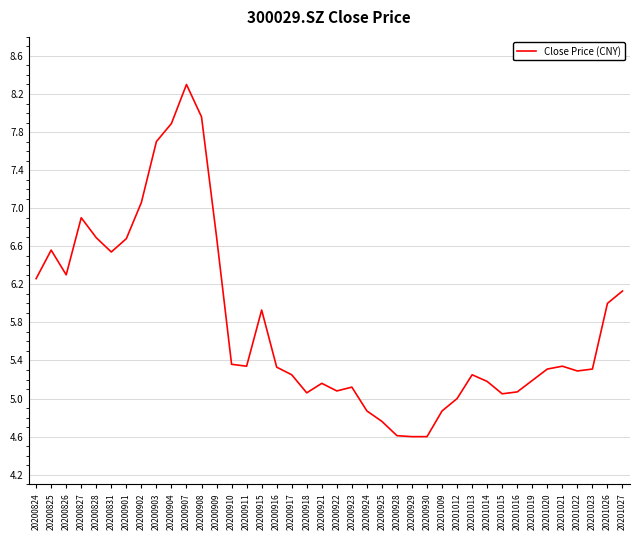

The value at 20200902 is 9.3. True or false?

False